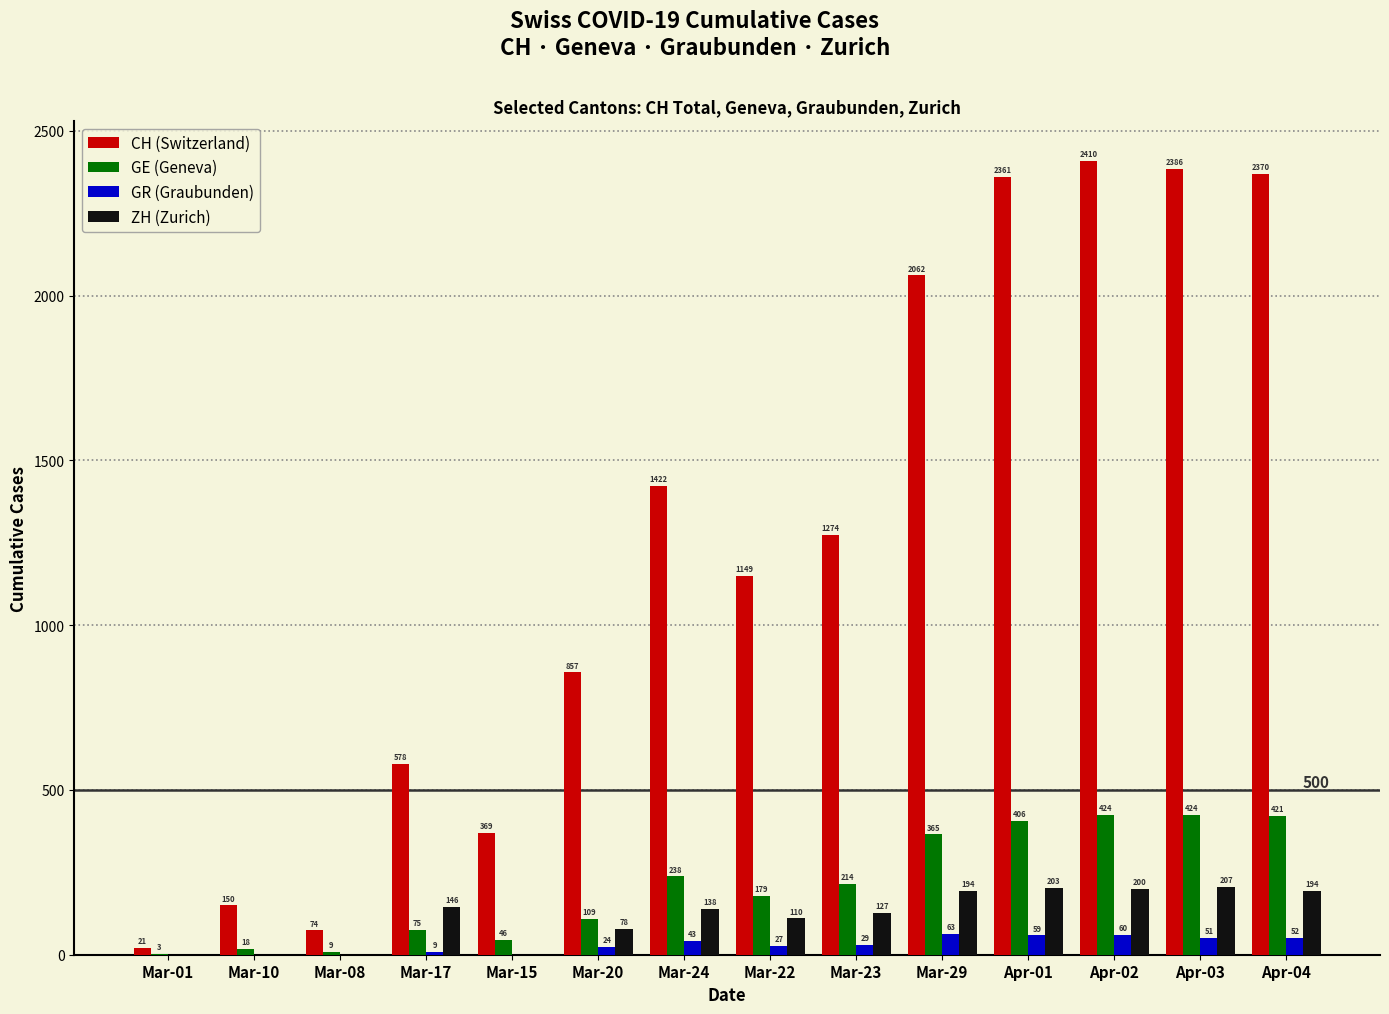

What is the greatest value displayed?

2410